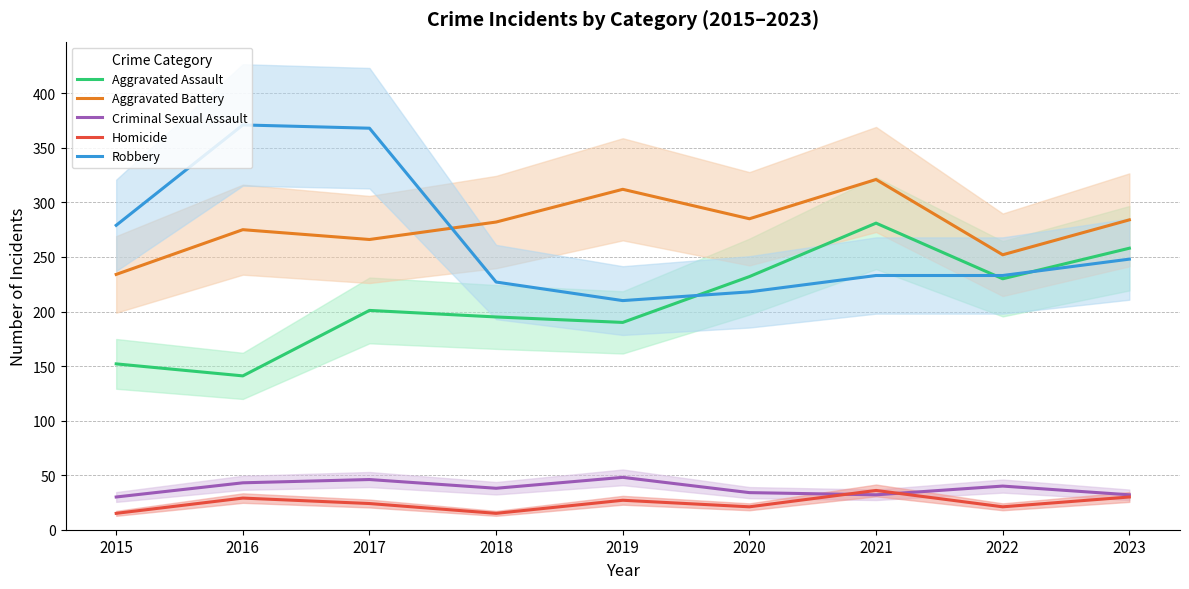

True or false: Homicide and Aggravated Battery intersect in this chart.

False